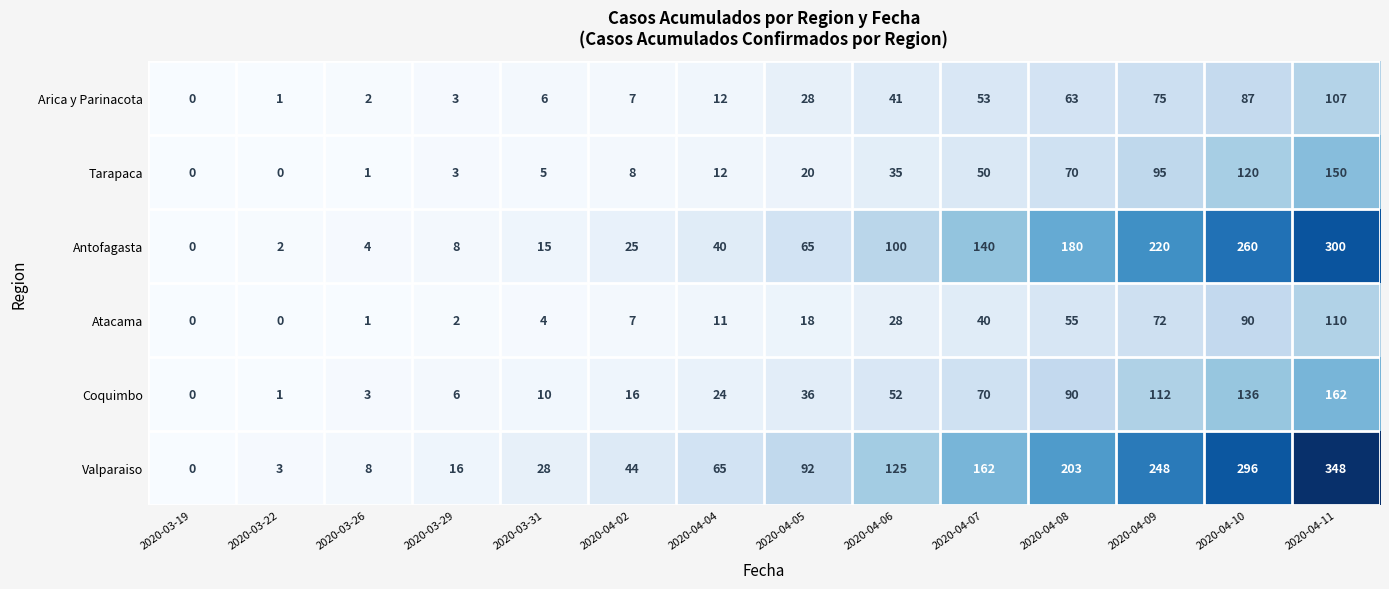

Read the Valparaiso value at 2020-03-31.

28